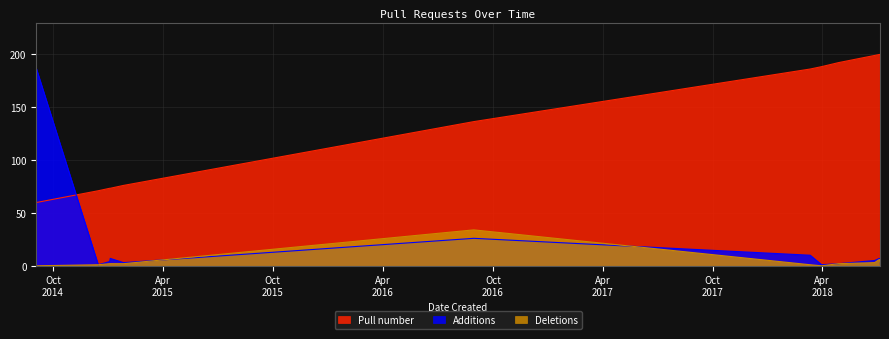

At which category does Deletions reach its first local peak?

2016-08-30